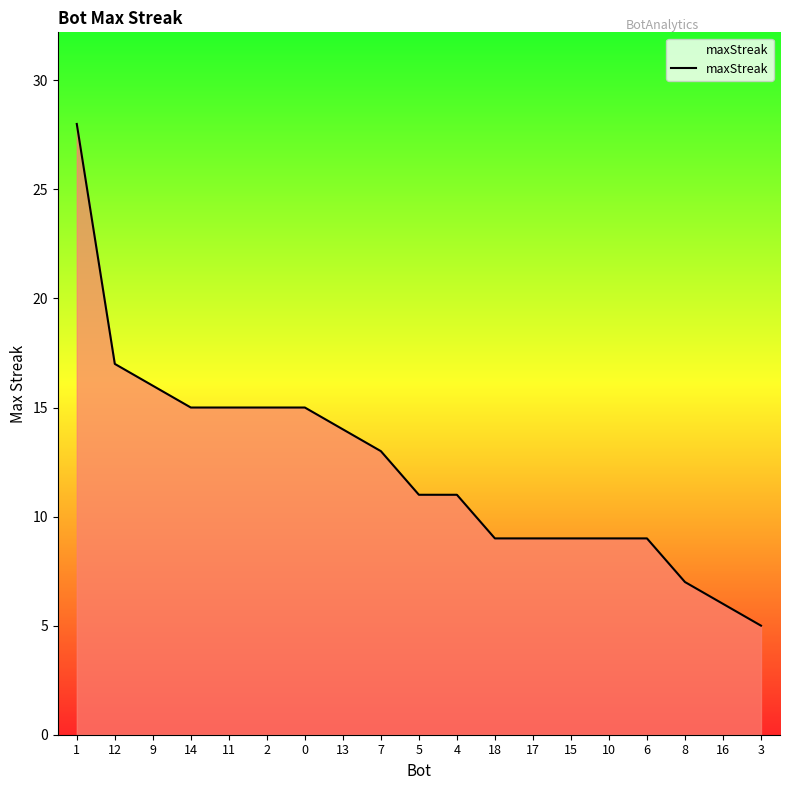

What position from the left is 18?

12